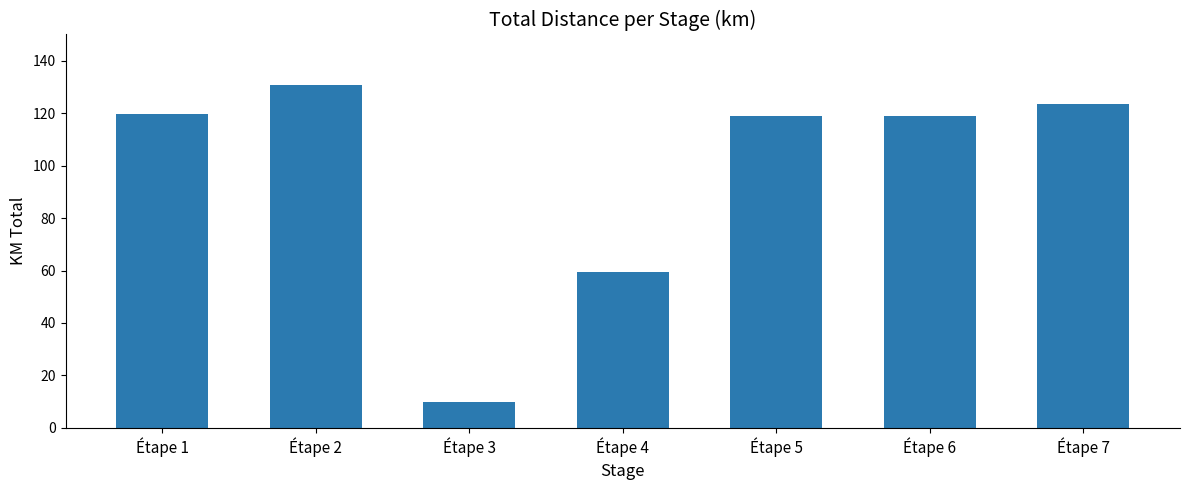

What is the change in value from Étape 1 to Étape 4?

-60.2